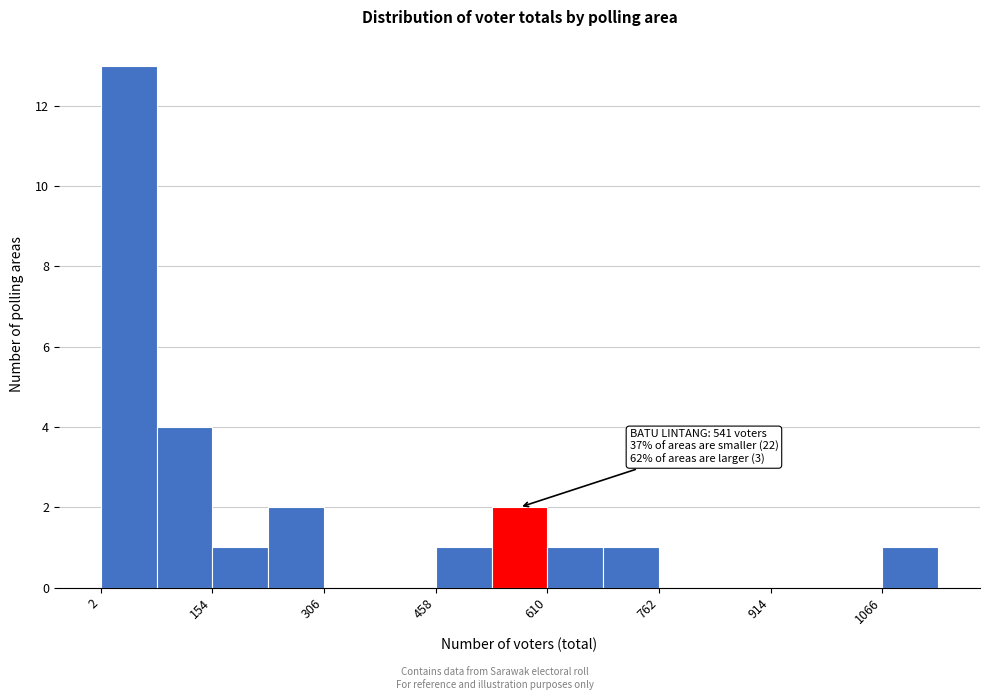

Around what value on the x-axis is the tallest bar? Give the approximate position of its centre, as read against the axis.

40